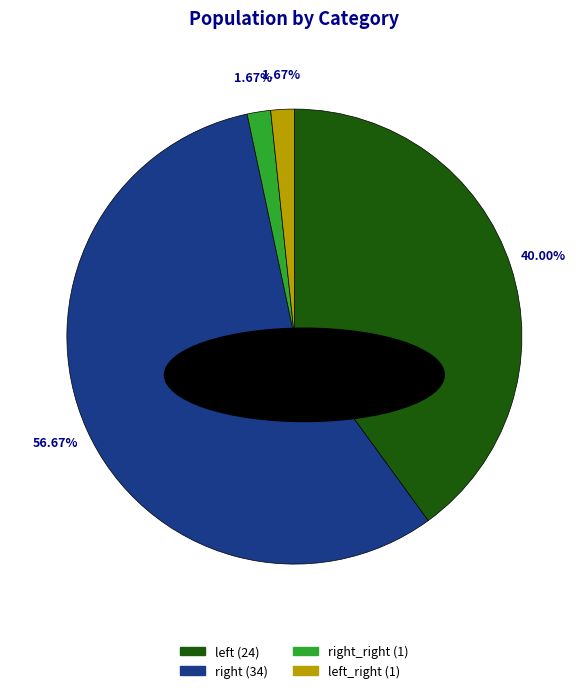

Does any single category account for the majority?

Yes